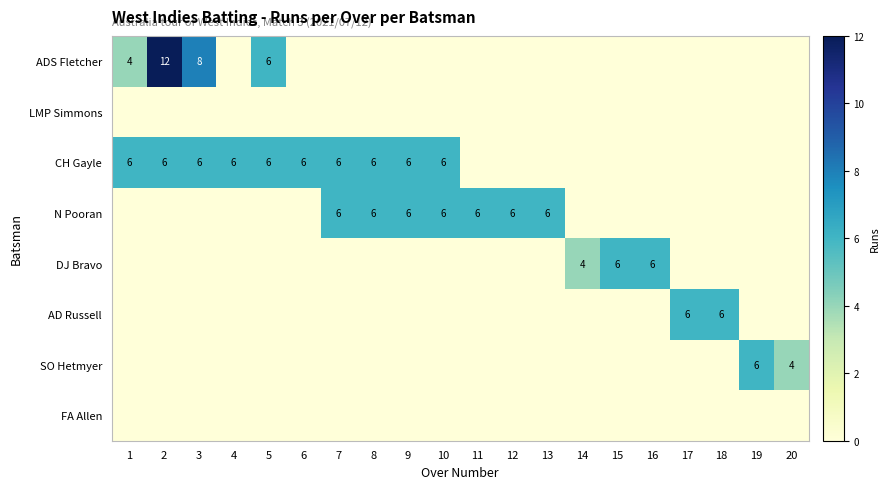

Which series has the largest range (max minus min)?

ADS Fletcher